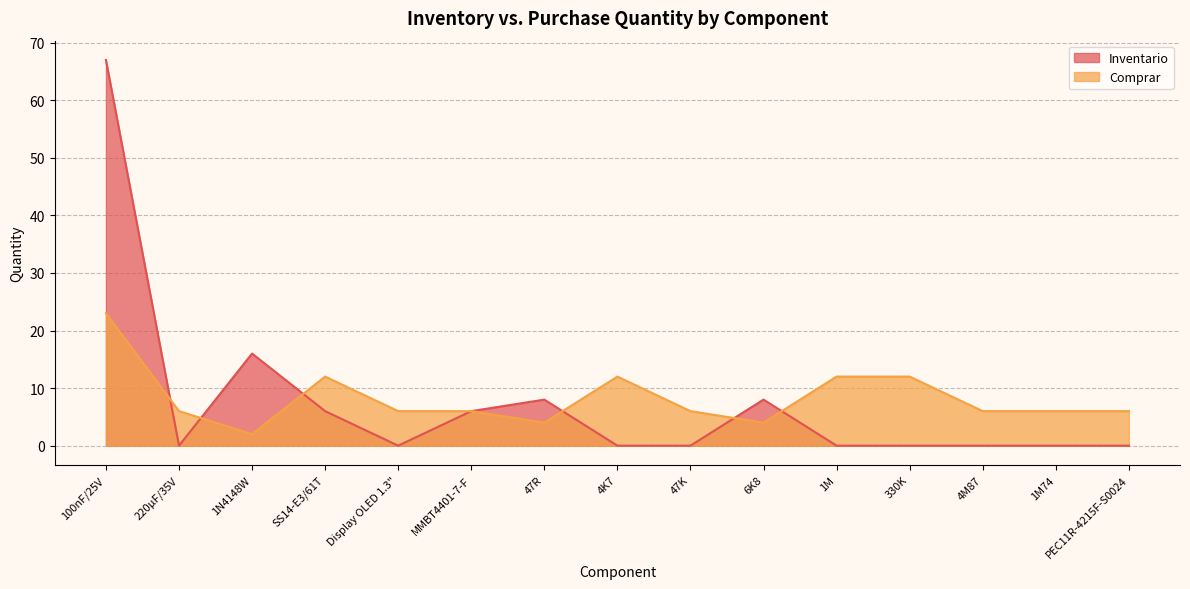

At how many categories does at least one series exceed 16?

1